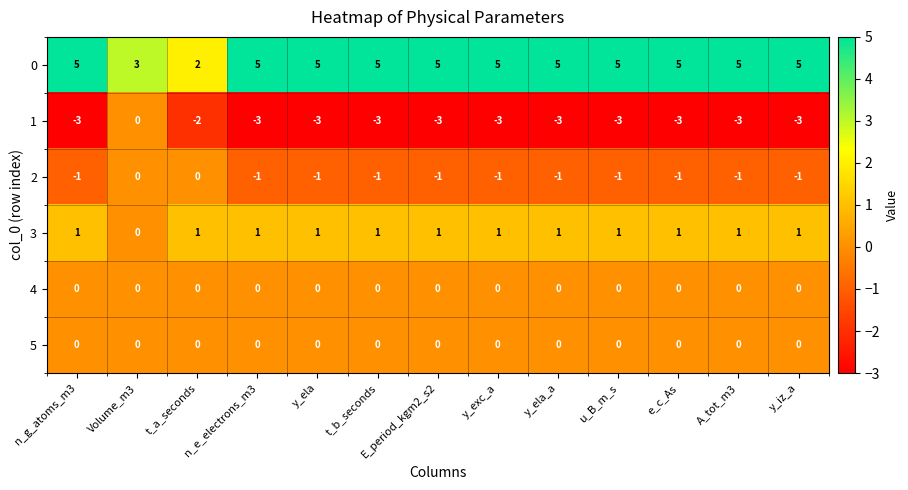

What is the spread (max minus min) of values at y_ela_a?

8